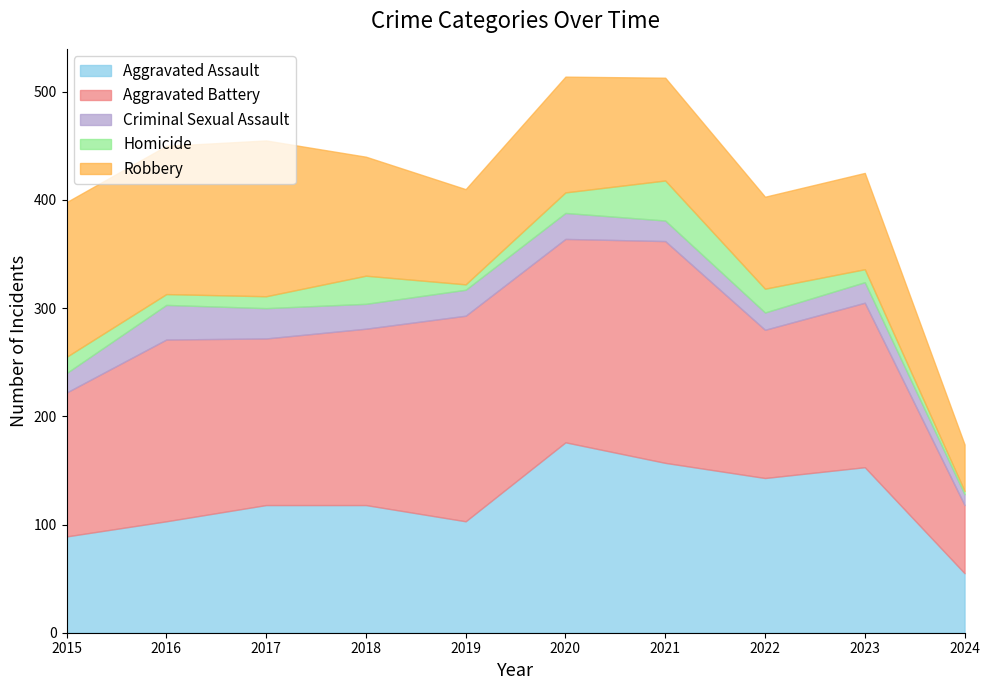

What is the sum of all Aggravated Assault values?

1215